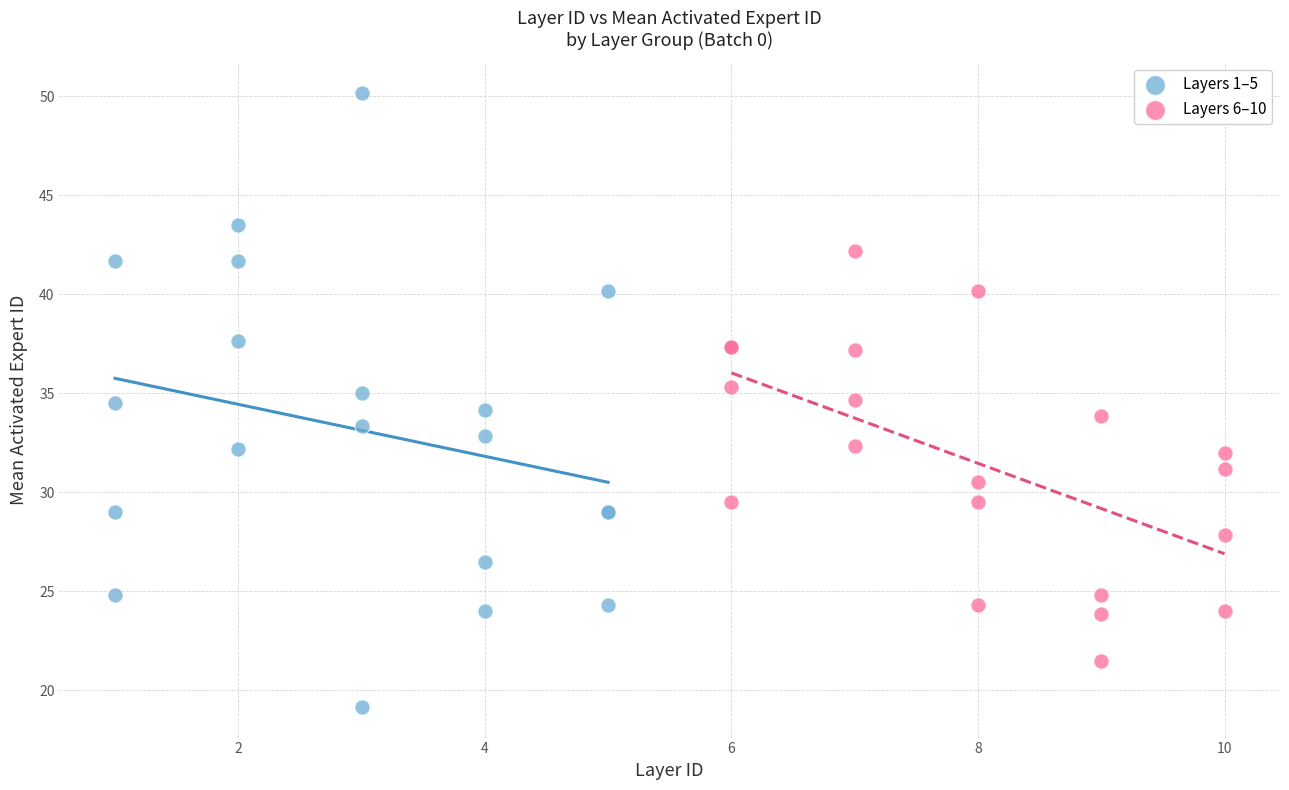

Which series has the widest spread of Y values?

Layers 1–5